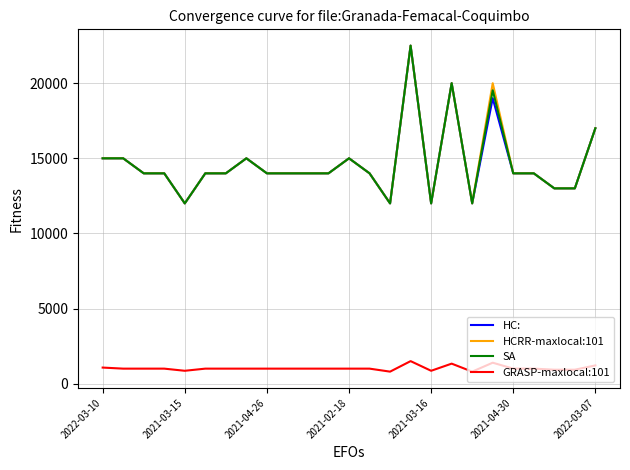

What is the smallest value displayed?

800